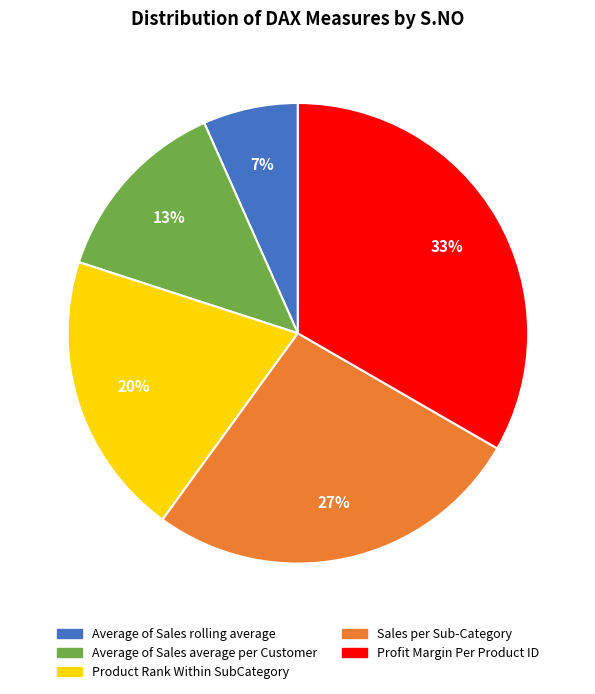

What percentage is the Profit Margin Per Product ID slice, to the nearest percent?

33%